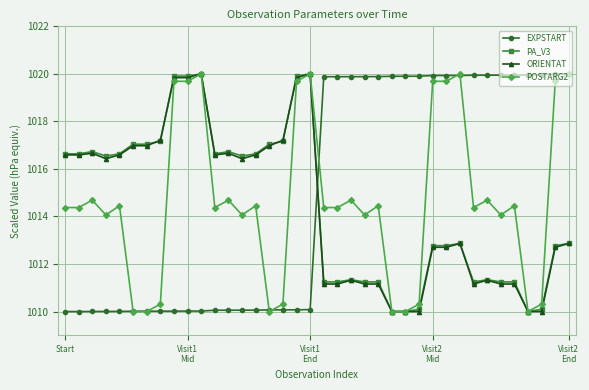

What is the highest value of the POSTARG2 series?

1020.0